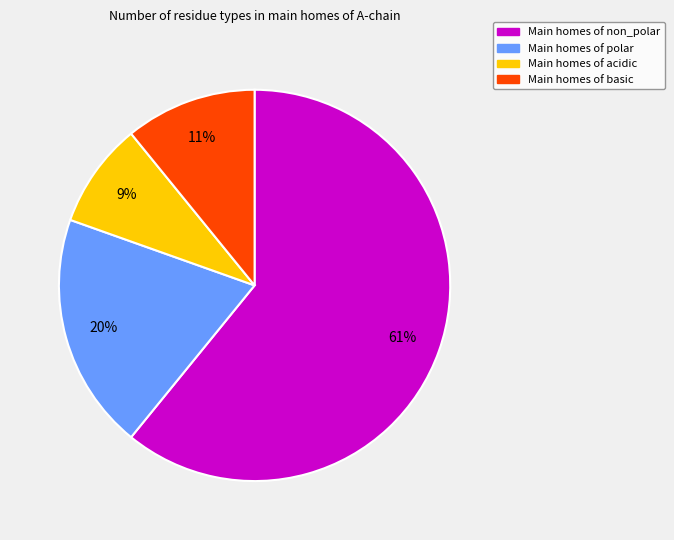

To the nearest percent, what is the average slice percentage?

25%